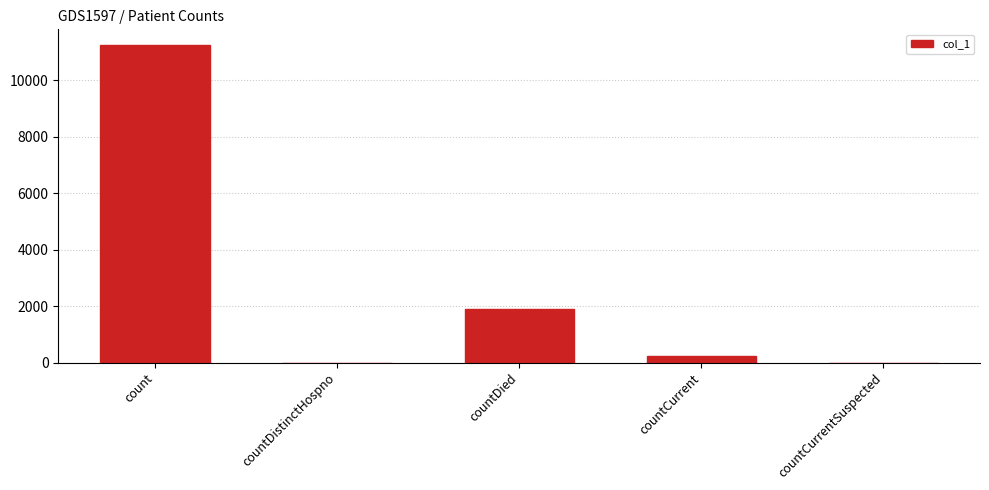

What is the change in value from countDistinctHospno to countCurrent?

+237